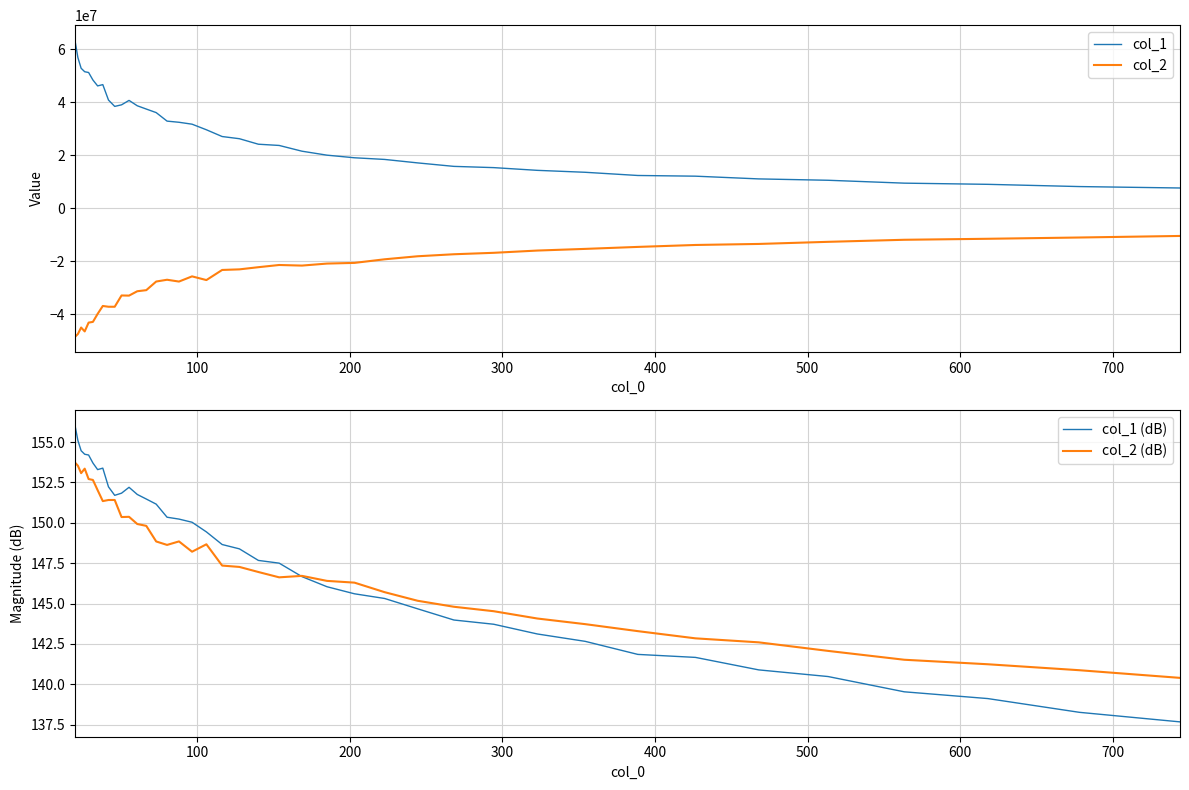

What is the minimum value shown in the chart?

-48628098.9